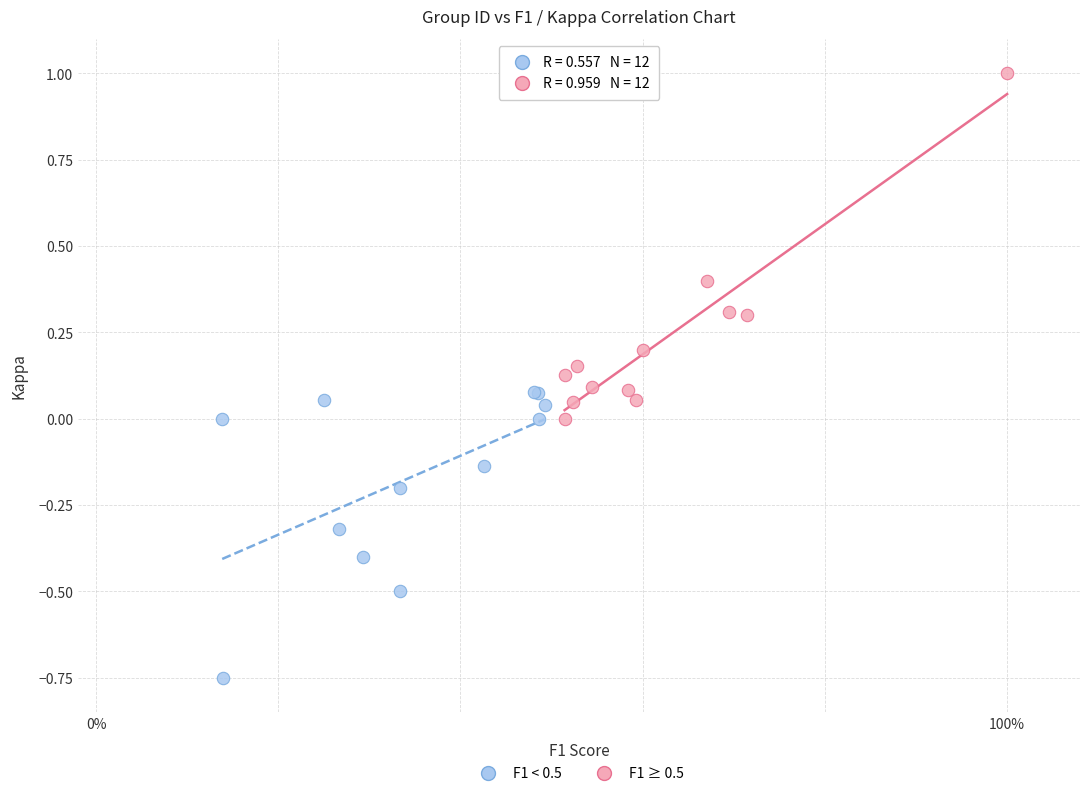

Which series contains the lowest Y value?

F1 < 0.5